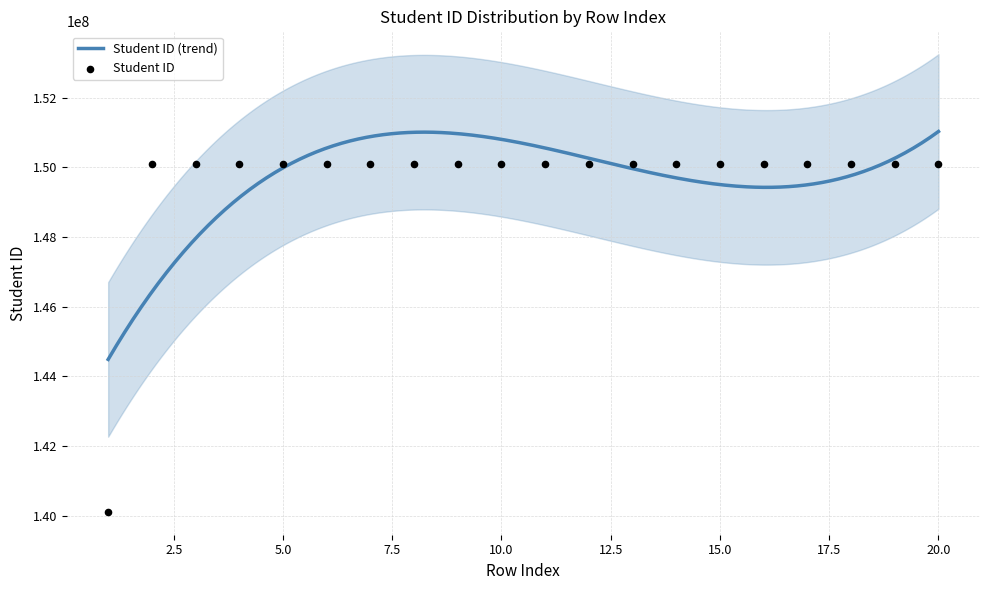

What is the change in value from 1 to 17?

+9999997